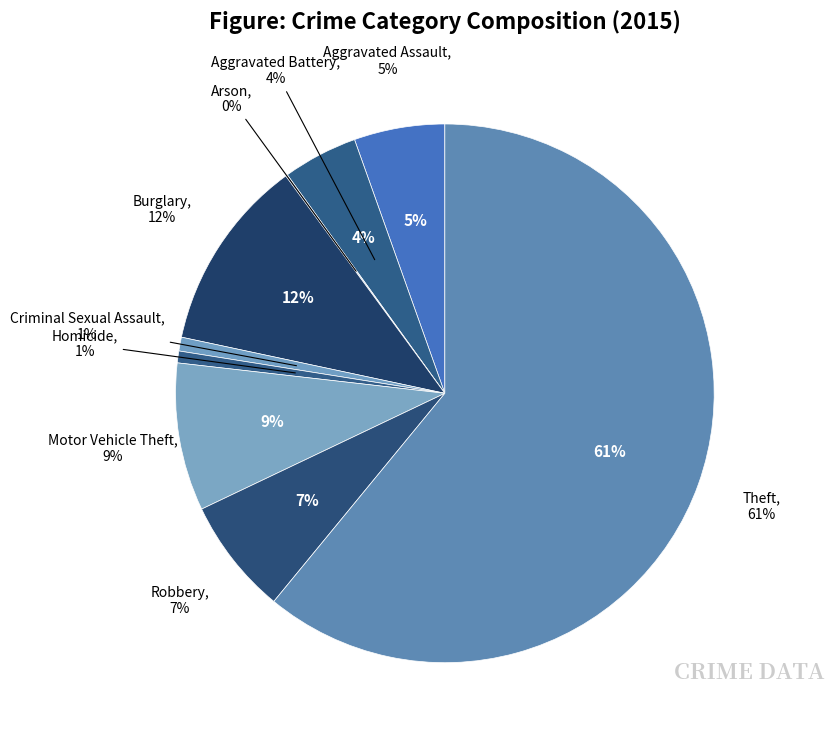

Rank the categories by value from highest to lowest.

Theft, Burglary, Motor Vehicle Theft, Robbery, Aggravated Assault, Aggravated Battery, Criminal Sexual Assault, Homicide, Arson